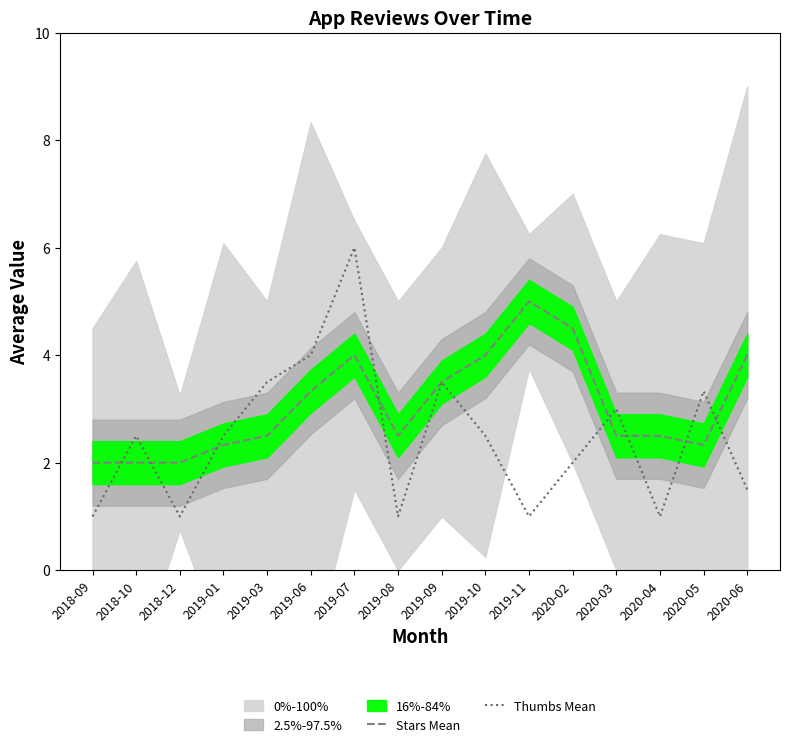

What is the difference between the maximum and minimum values in the Thumbs Mean series?

5.0